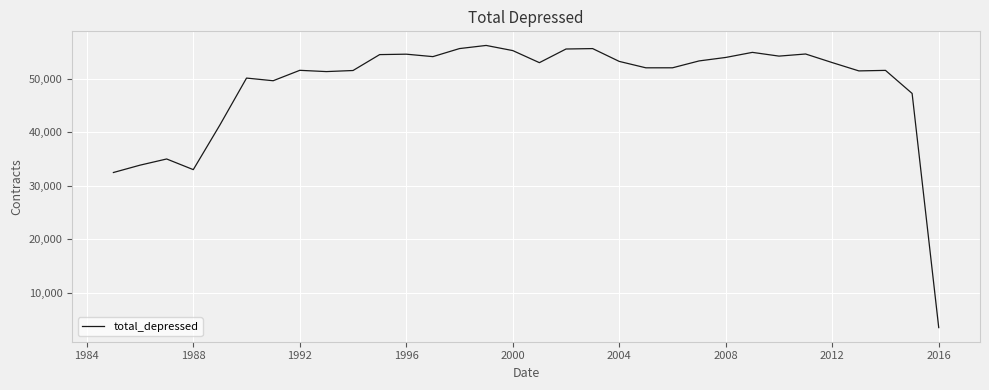

How many categories are shown in the chart?

32